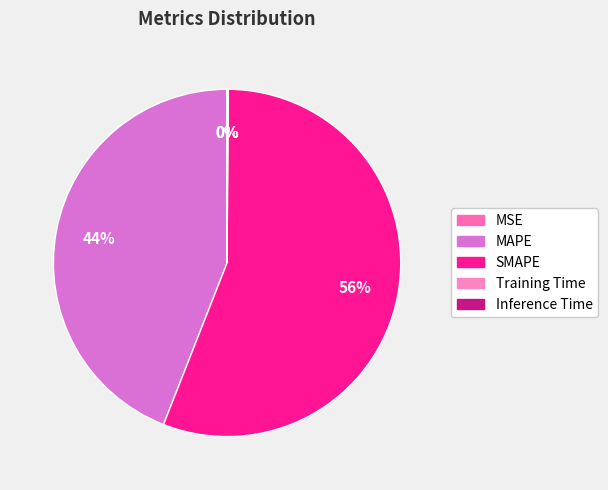

To the nearest percent, what is the difference between the largest and smallest slice percentages?

56%